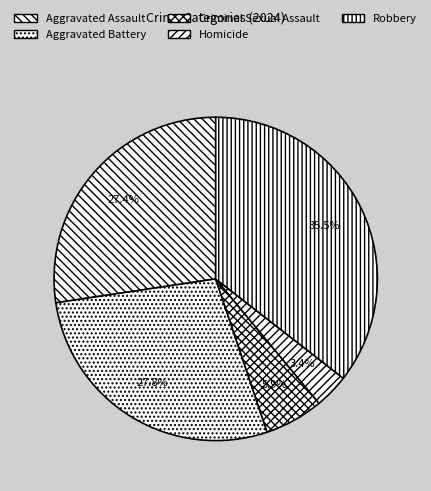

To the nearest percent, what percentage of the pie is Robbery?

36%